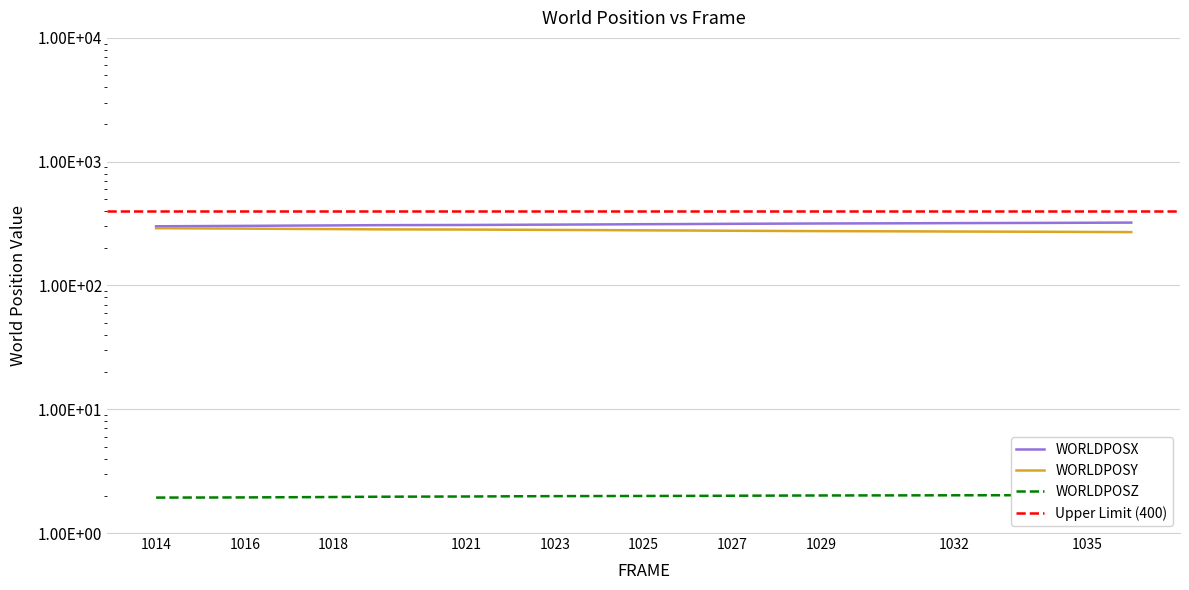

At 1021, list the series in order from largest to smallest.

WORLDPOSX, WORLDPOSY, WORLDPOSZ